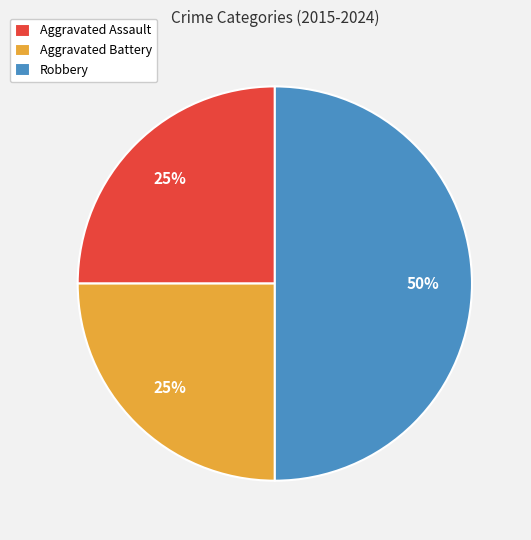

To the nearest percent, what is the combined percentage of Aggravated Assault and Aggravated Battery?

50%